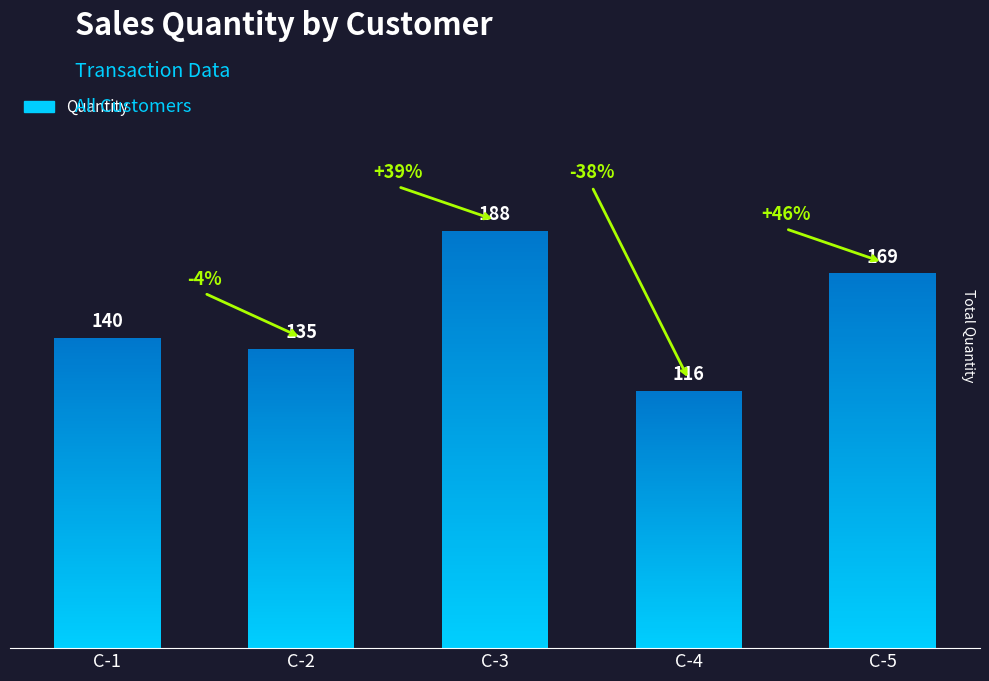

Count the number of values greater than 140.

2